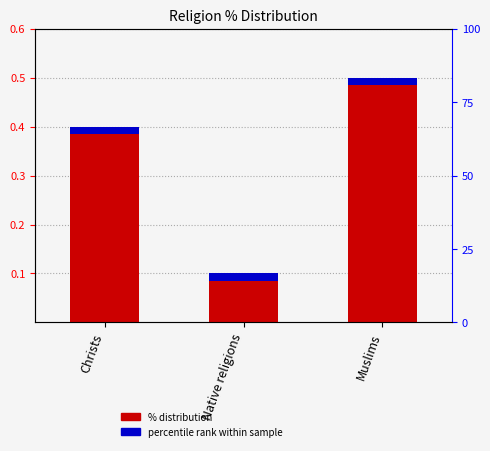

List the labels in order of value, largest first.

Muslims, Christs, Native religions